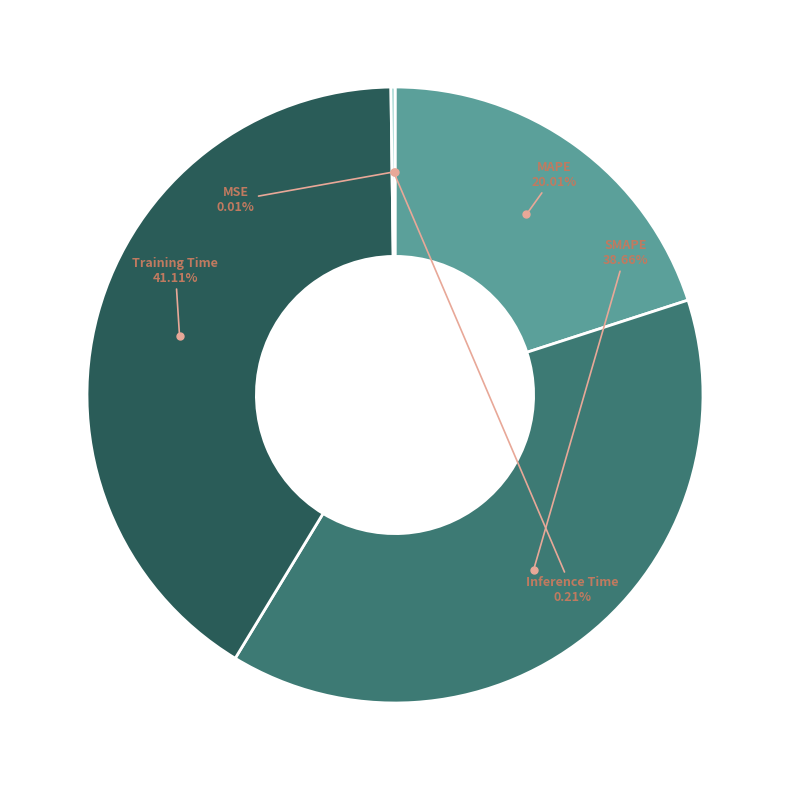

To the nearest percent, what is the difference between the largest and smallest slice percentages?

41%